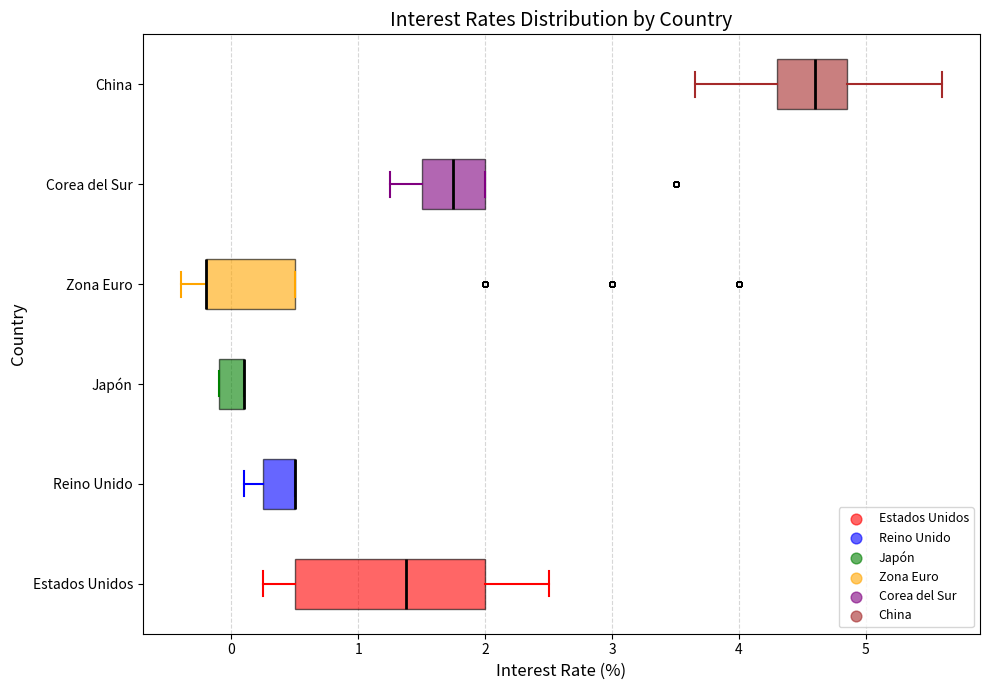

Which box is the widest, from its left edge to its right edge?

Estados Unidos